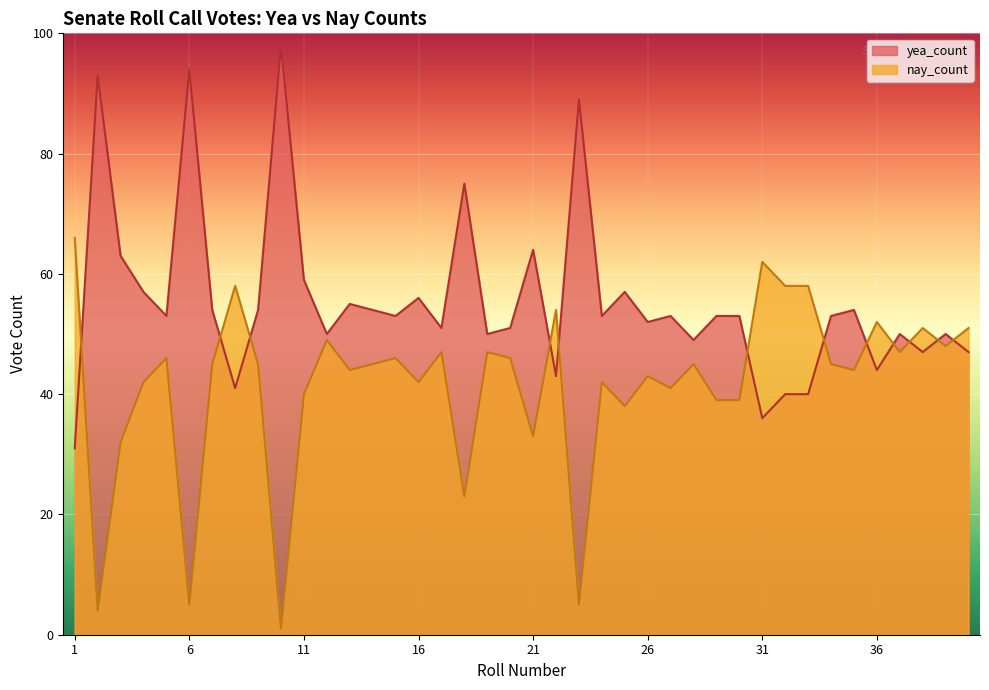

After their last crossing, which series has the higher values: nay_count or yea_count?

nay_count